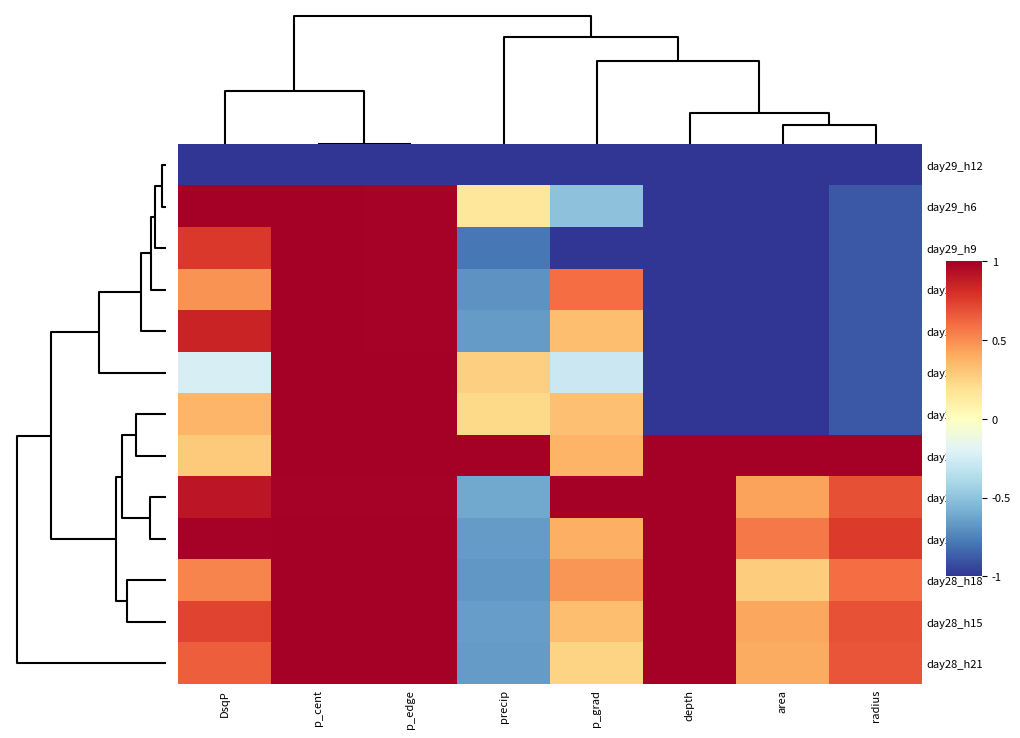

Reading right to left, what are all the values shown in this chart?

day29_h12: radius=-1.0	area=-1.0	depth=-1.0	p_grad=-1.0	precip=-1.0	p_edge=-1.0	p_cent=-1.0	DsqP=-1.0
day29_h6: radius=-0.9	area=-1.0	depth=-1.0	p_grad=-0.5	precip=0.2	p_edge=1.0	p_cent=1.0	DsqP=1.0
day29_h9: radius=-0.9	area=-1.0	depth=-1.0	p_grad=-1.0	precip=-0.8	p_edge=1.0	p_cent=1.0	DsqP=0.8
day28_h0: radius=-0.9	area=-1.0	depth=-1.0	p_grad=0.6	precip=-0.7	p_edge=1.0	p_cent=1.0	DsqP=0.5
day29_h3: radius=-0.9	area=-1.0	depth=-1.0	p_grad=0.3	precip=-0.7	p_edge=1.0	p_cent=1.0	DsqP=0.9
day28_h3: radius=-0.9	area=-1.0	depth=-1.0	p_grad=-0.3	precip=0.3	p_edge=1.0	p_cent=1.0	DsqP=-0.2
day28_h6: radius=-0.9	area=-1.0	depth=-1.0	p_grad=0.3	precip=0.2	p_edge=1.0	p_cent=1.0	DsqP=0.4
day28_h9: radius=1.0	area=1.0	depth=1.0	p_grad=0.4	precip=1.0	p_edge=1.0	p_cent=1.0	DsqP=0.3
day29_h0: radius=0.7	area=0.4	depth=1.0	p_grad=1.0	precip=-0.6	p_edge=1.0	p_cent=1.0	DsqP=0.9
day28_h12: radius=0.8	area=0.6	depth=1.0	p_grad=0.4	precip=-0.7	p_edge=1.0	p_cent=1.0	DsqP=1.0
day28_h18: radius=0.6	area=0.3	depth=1.0	p_grad=0.5	precip=-0.7	p_edge=1.0	p_cent=1.0	DsqP=0.5
day28_h15: radius=0.7	area=0.4	depth=1.0	p_grad=0.3	precip=-0.6	p_edge=1.0	p_cent=1.0	DsqP=0.7
day28_h21: radius=0.7	area=0.4	depth=1.0	p_grad=0.2	precip=-0.7	p_edge=1.0	p_cent=1.0	DsqP=0.6